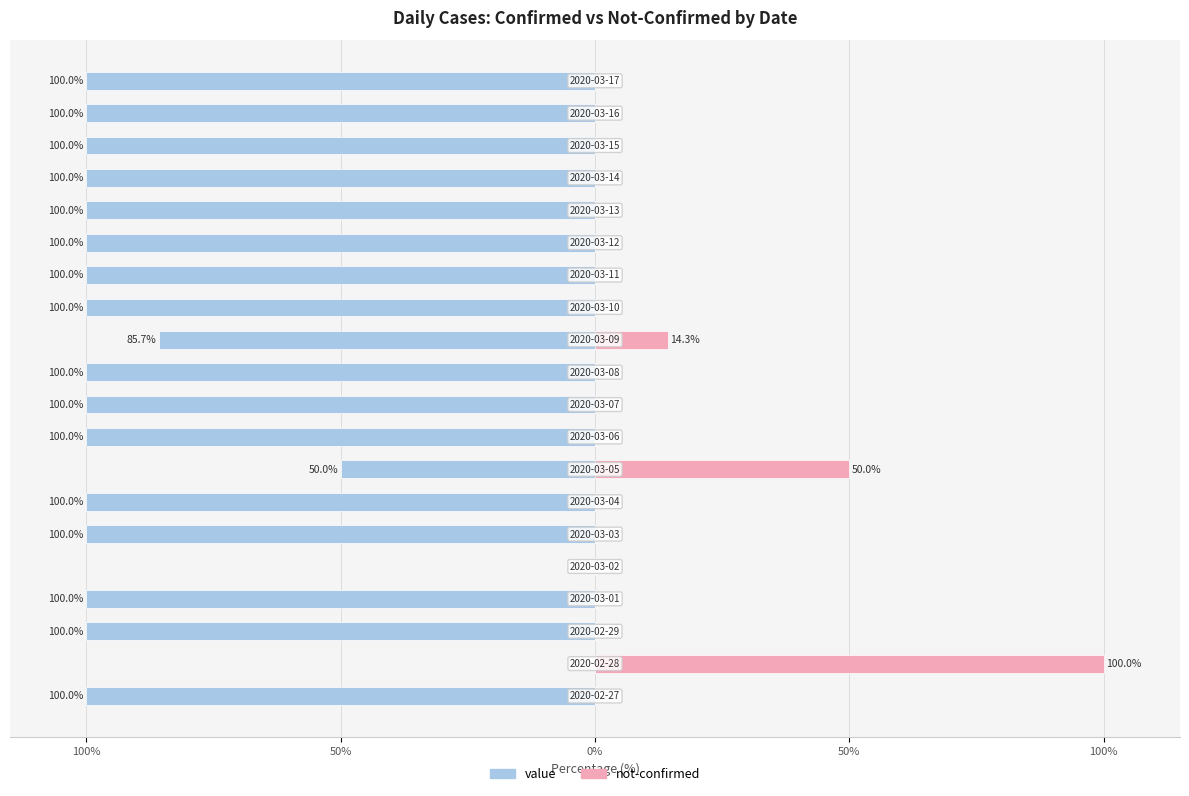

How many bars are there in each group?

2